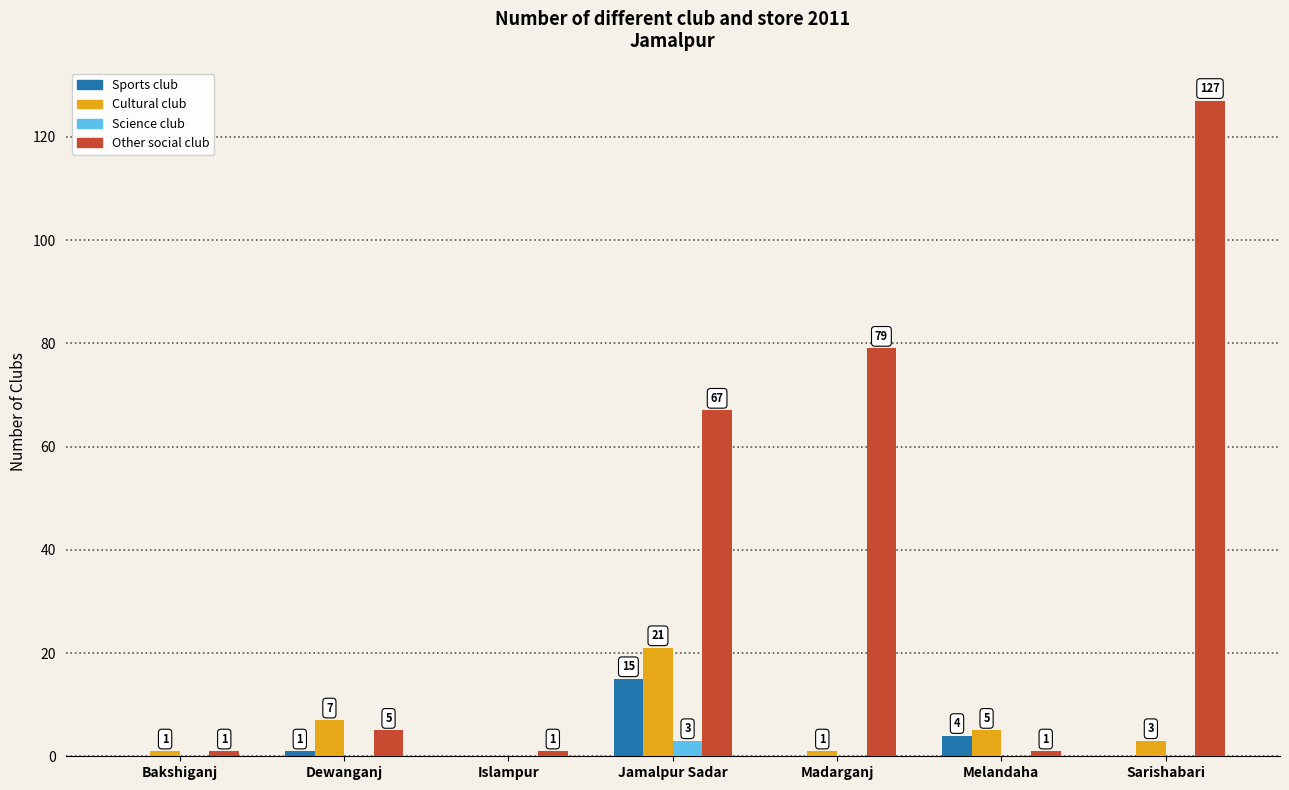

How many series are shown in this chart?

4